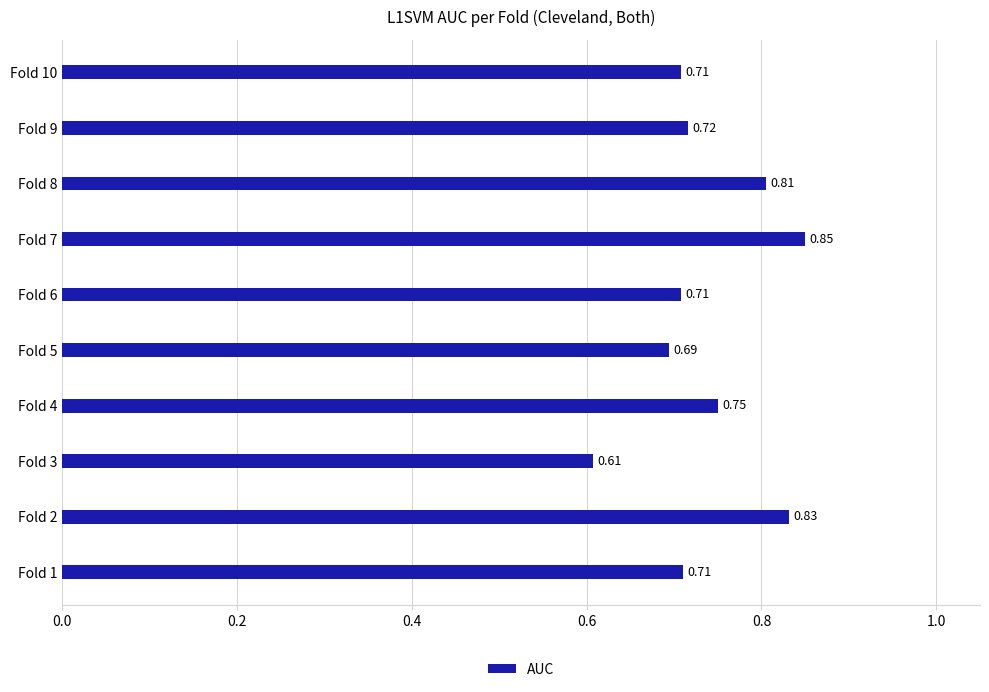

Between Fold 4 and Fold 5, which is larger?

Fold 4